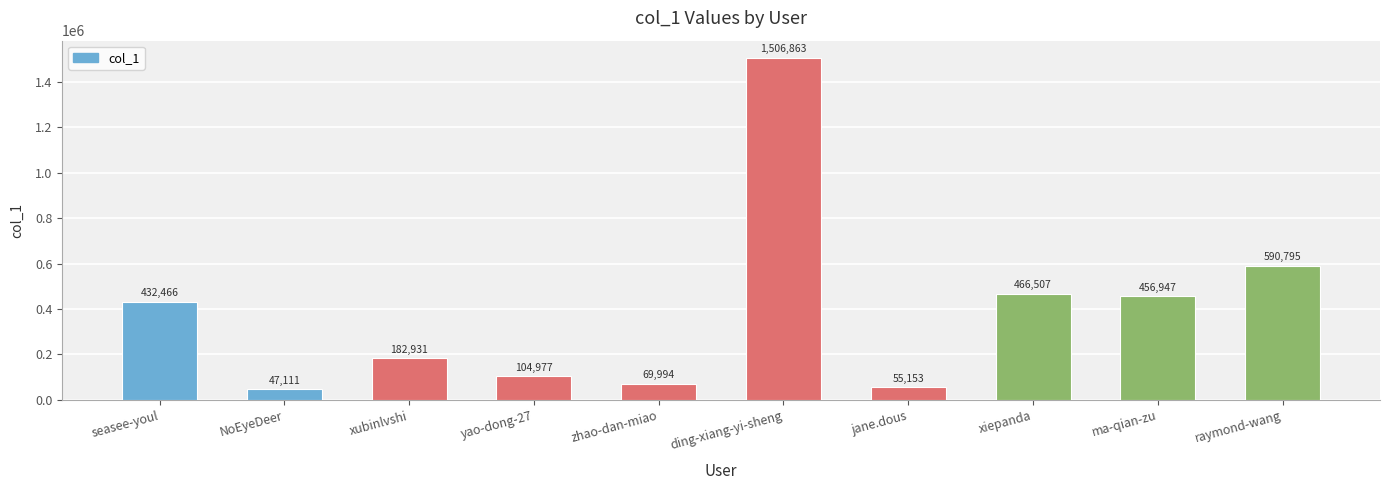

List the labels in order of value, smallest first.

NoEyeDeer, jane.dous, zhao-dan-miao, yao-dong-27, xubinlvshi, seasee-youl, ma-qian-zu, xiepanda, raymond-wang, ding-xiang-yi-sheng